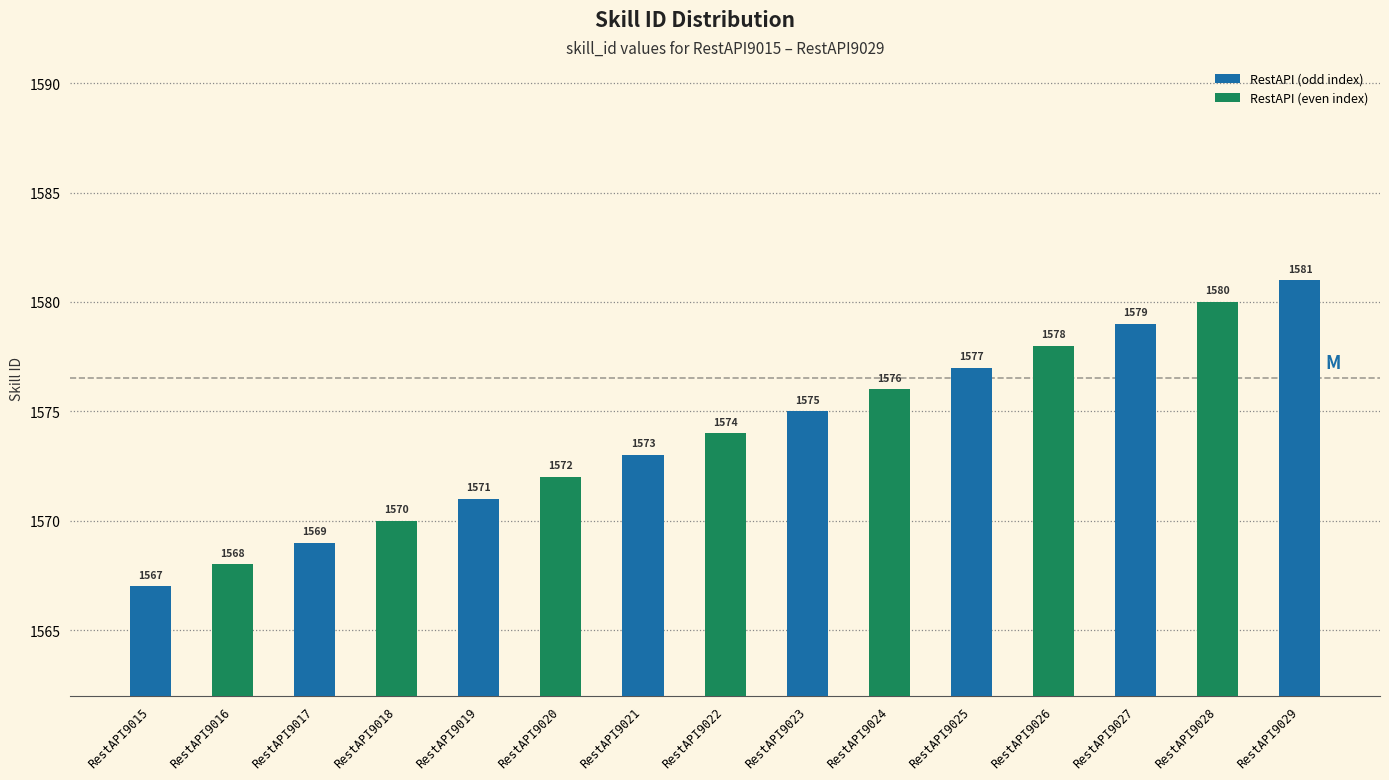

What is the average value?

1574